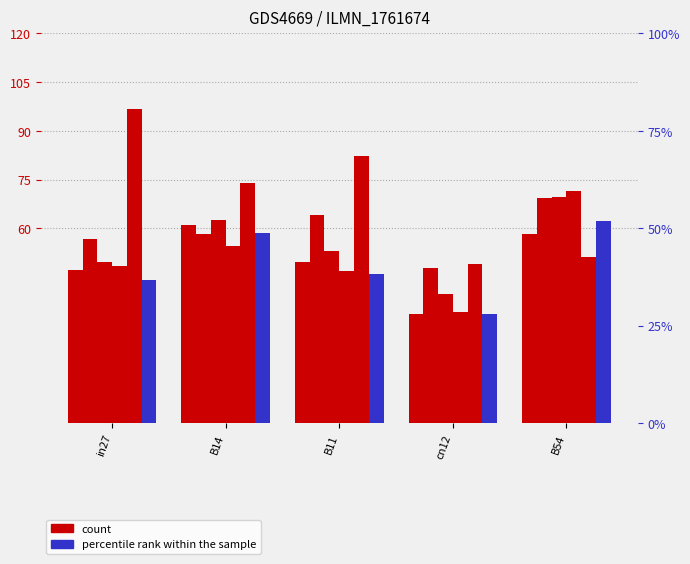

What is the difference between the job287_scenario3_546 values at cn12 and B54?

2.2